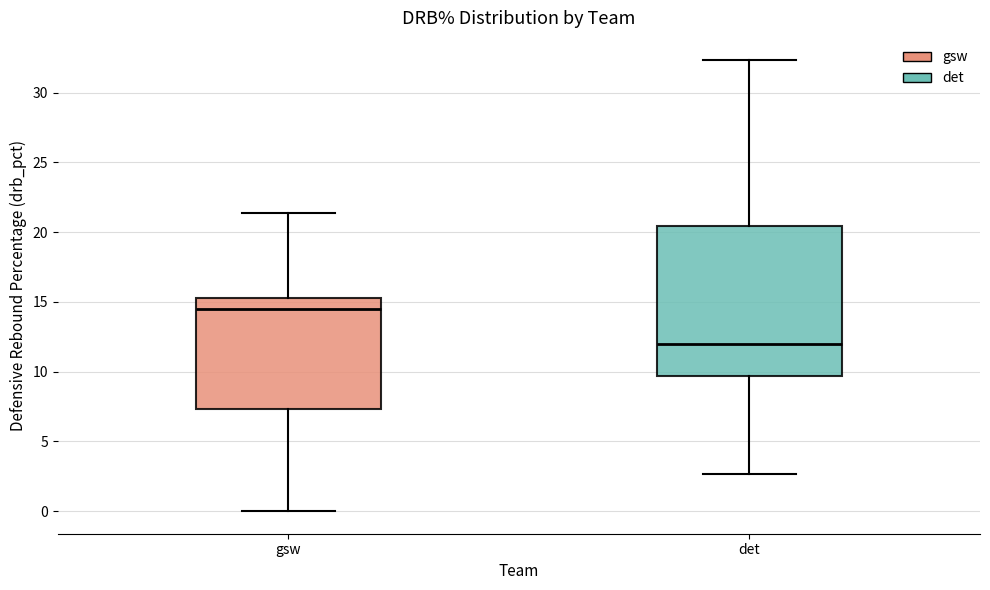

Which box's median line is the lowest?

det